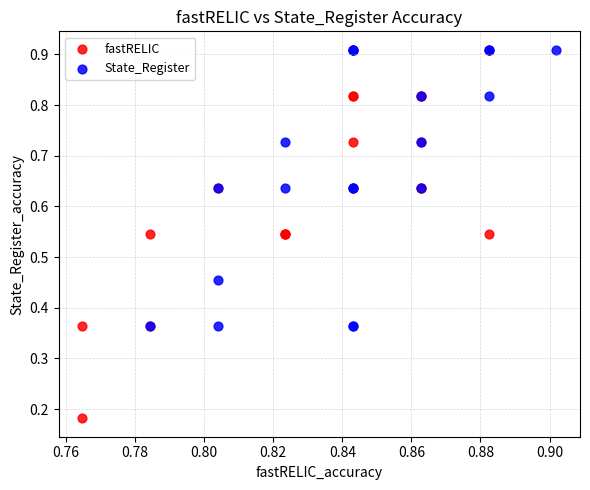

Which series has the widest spread of Y values?

fastRELIC